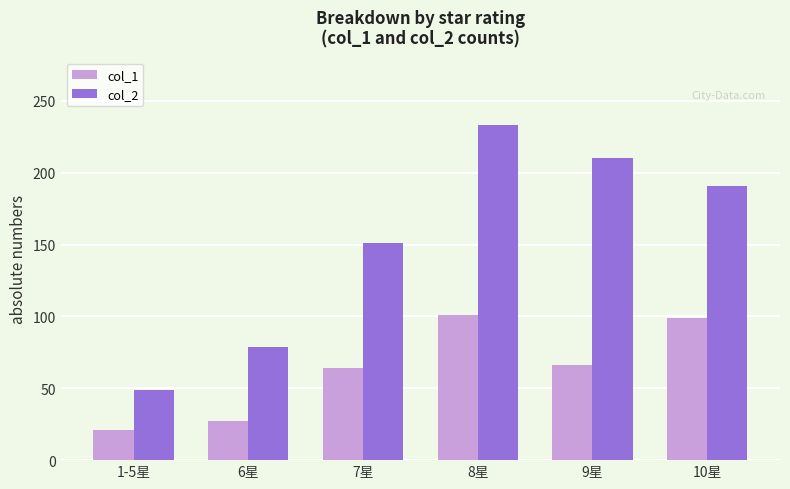

Is it true that col_1 equals 99 at 10星?

True